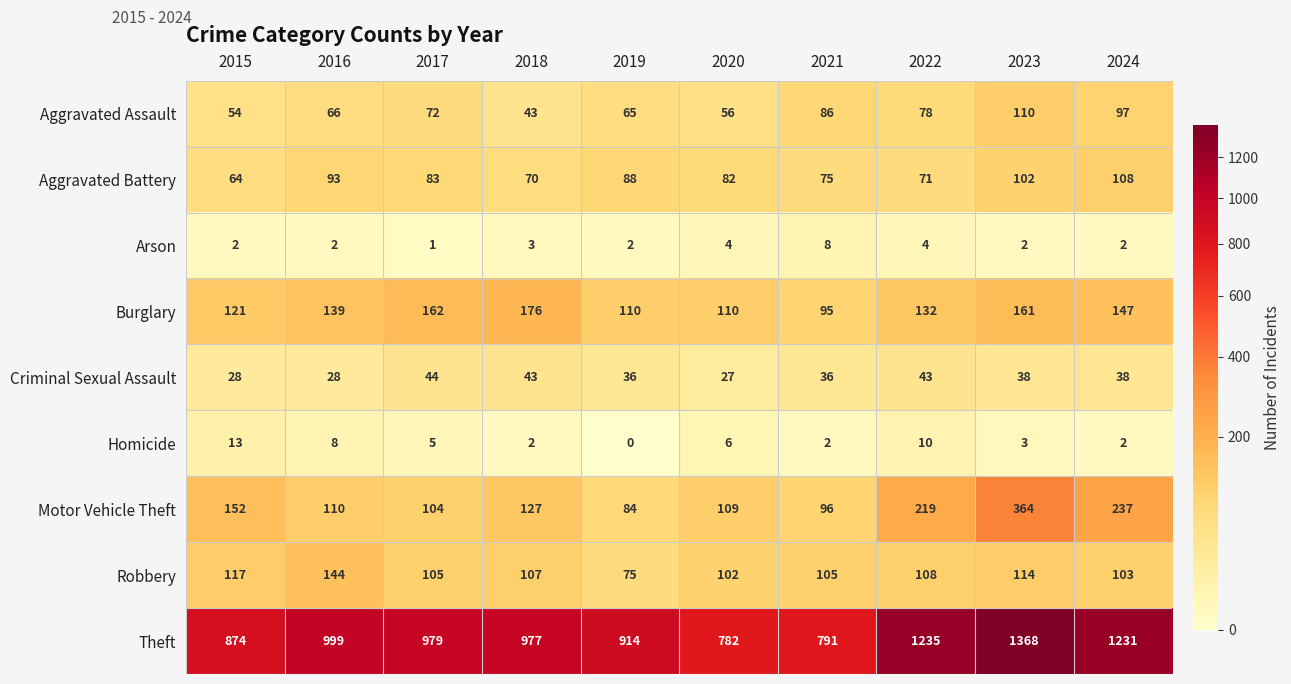

At which category is the sum across all series the highest?

2023